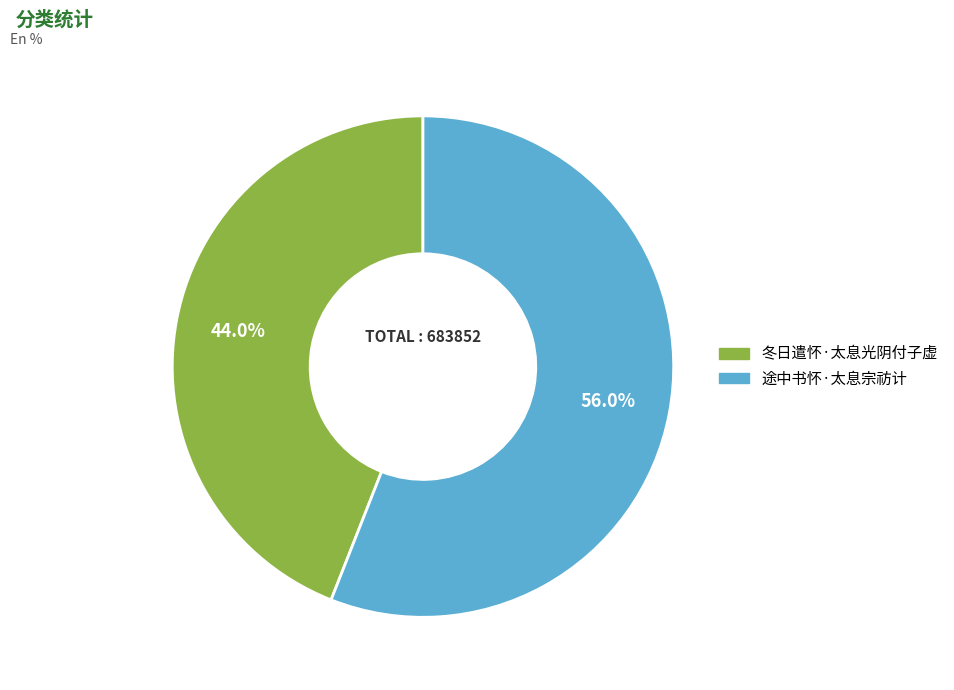

To the nearest percent, what is the average slice percentage?

50%